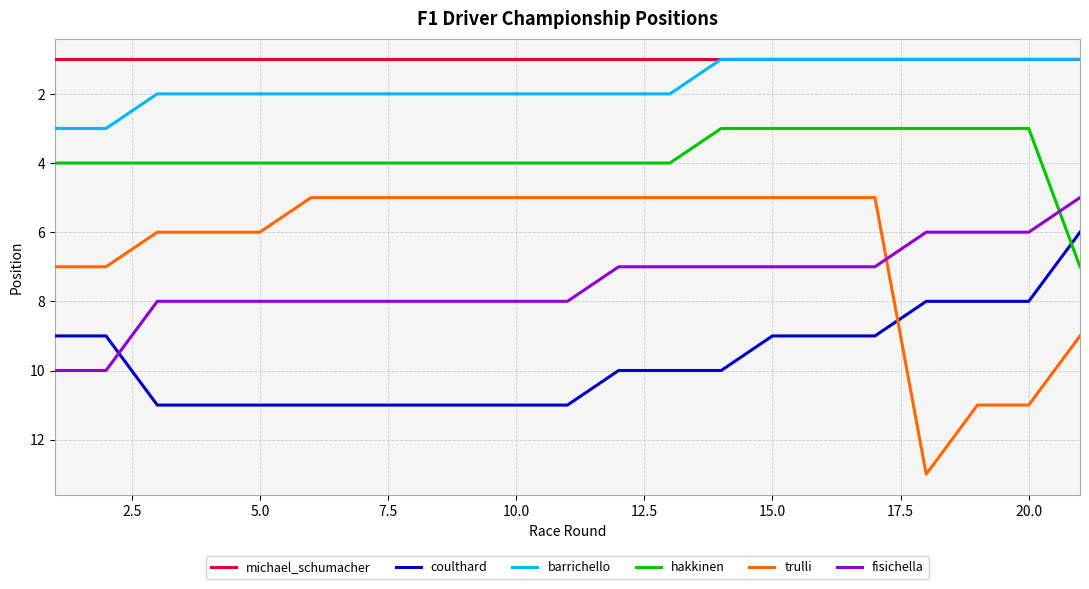

True or false: hakkinen and barrichello cross at least once.

False